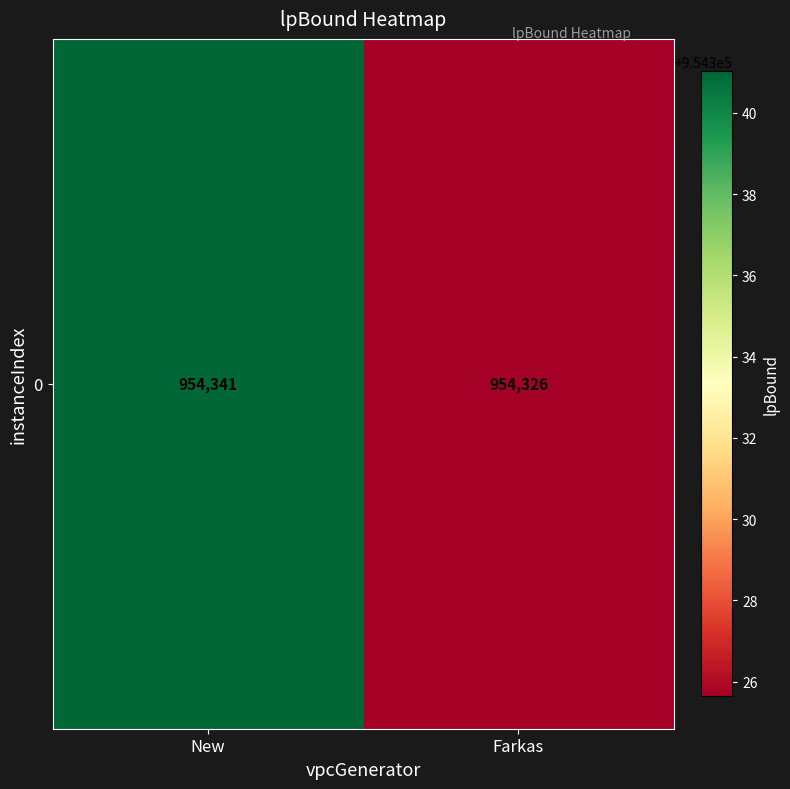

At which label is the value closest to 954333?

Farkas